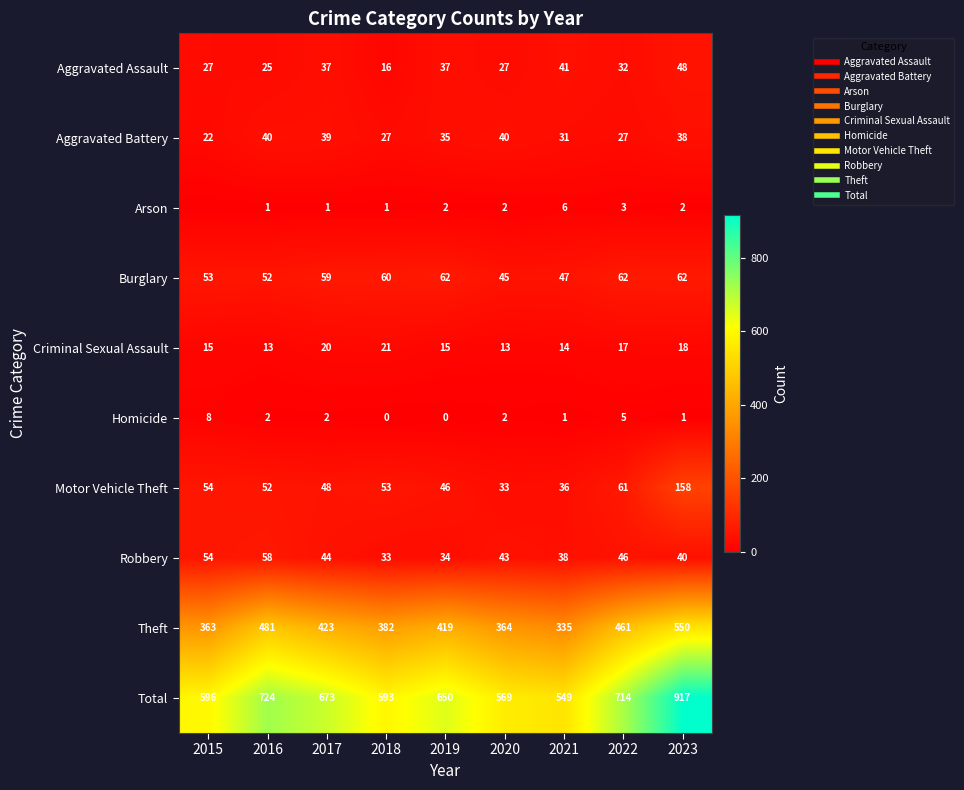

The Theft series shows 481 at 2016. True or false?

True